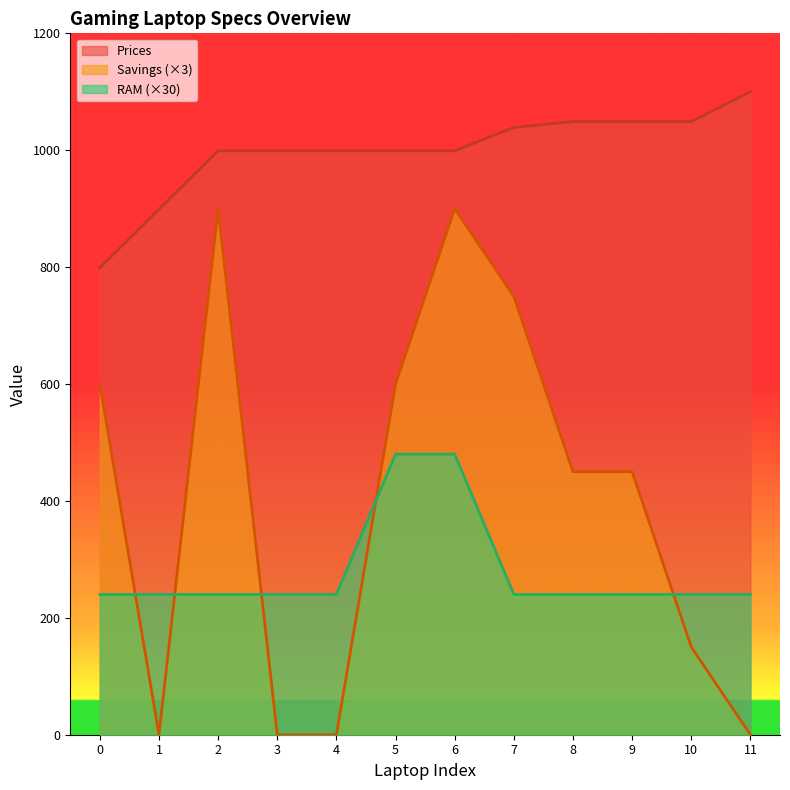

Read the RAM value at 6.

480.0